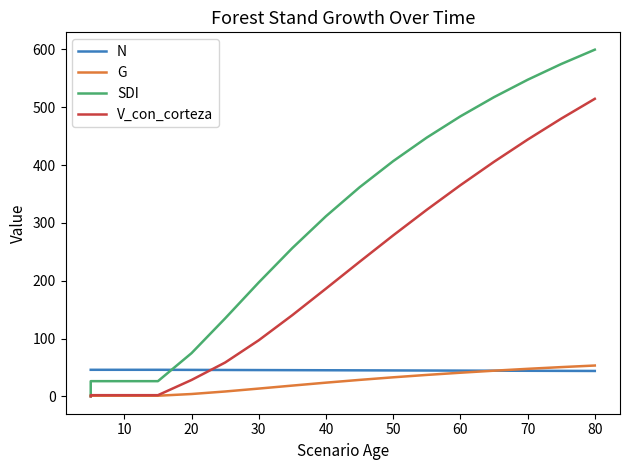

Which series has the largest total across all categories?

SDI